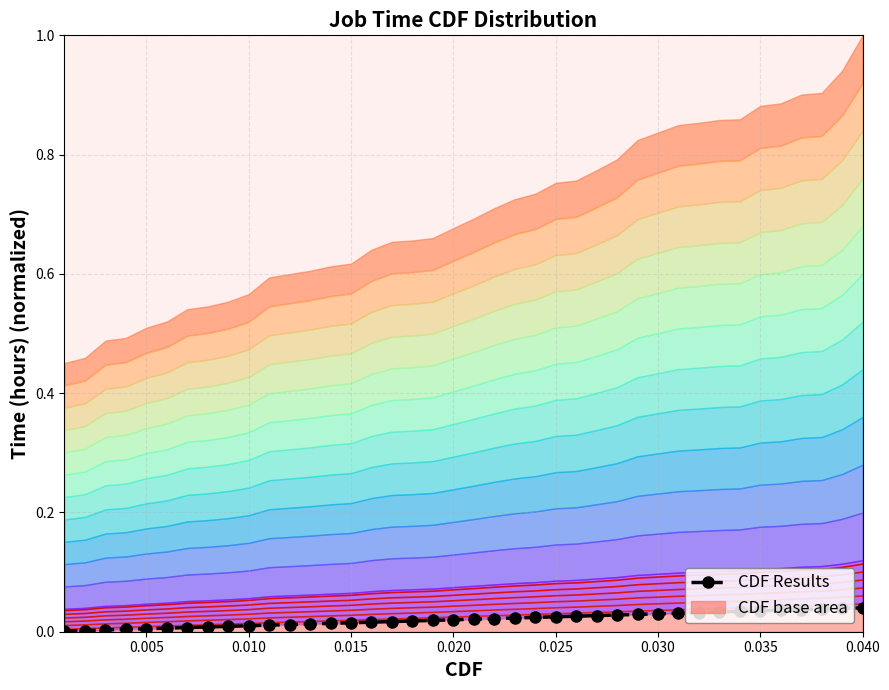

The value of red_contour_0 at 0.005 is 0.0. True or false?

True